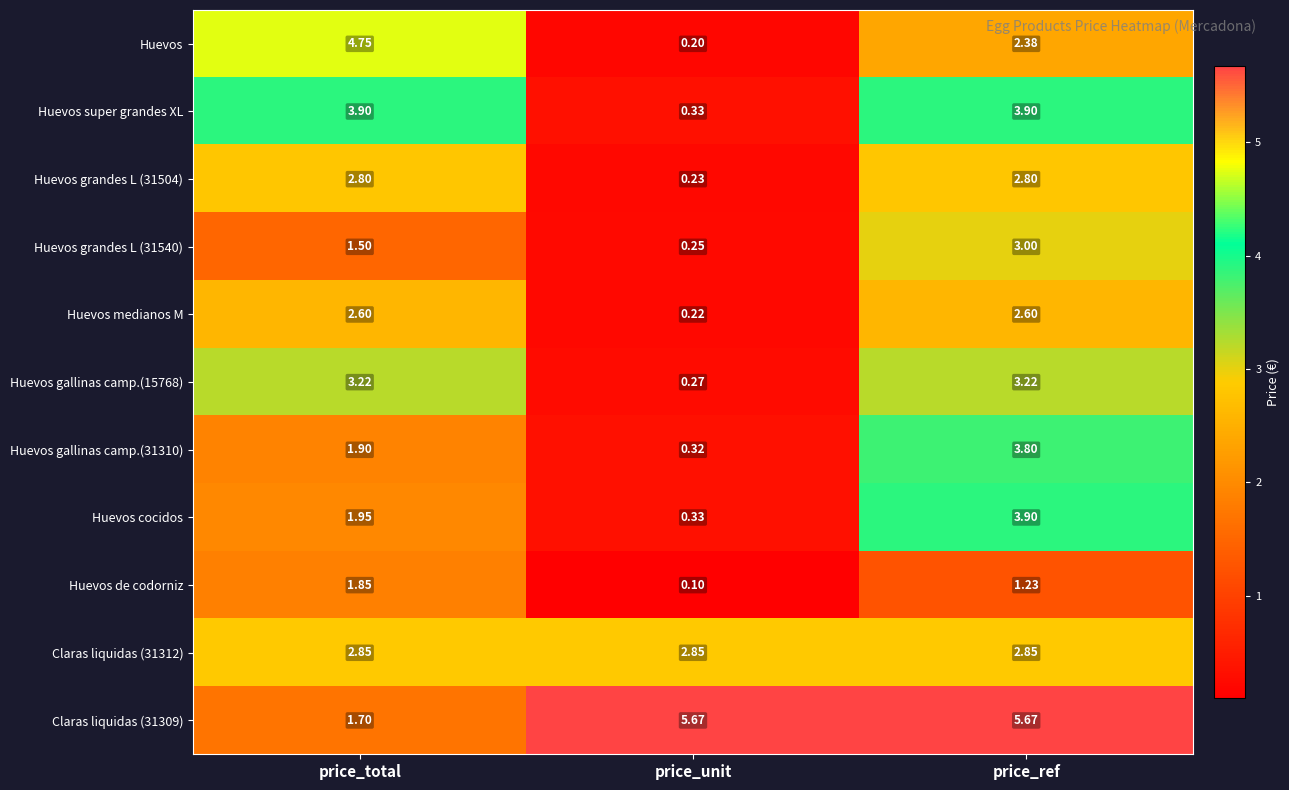

List the labels in order of Huevos gallinas camp.(31310) value, smallest first.

price_unit, price_total, price_ref